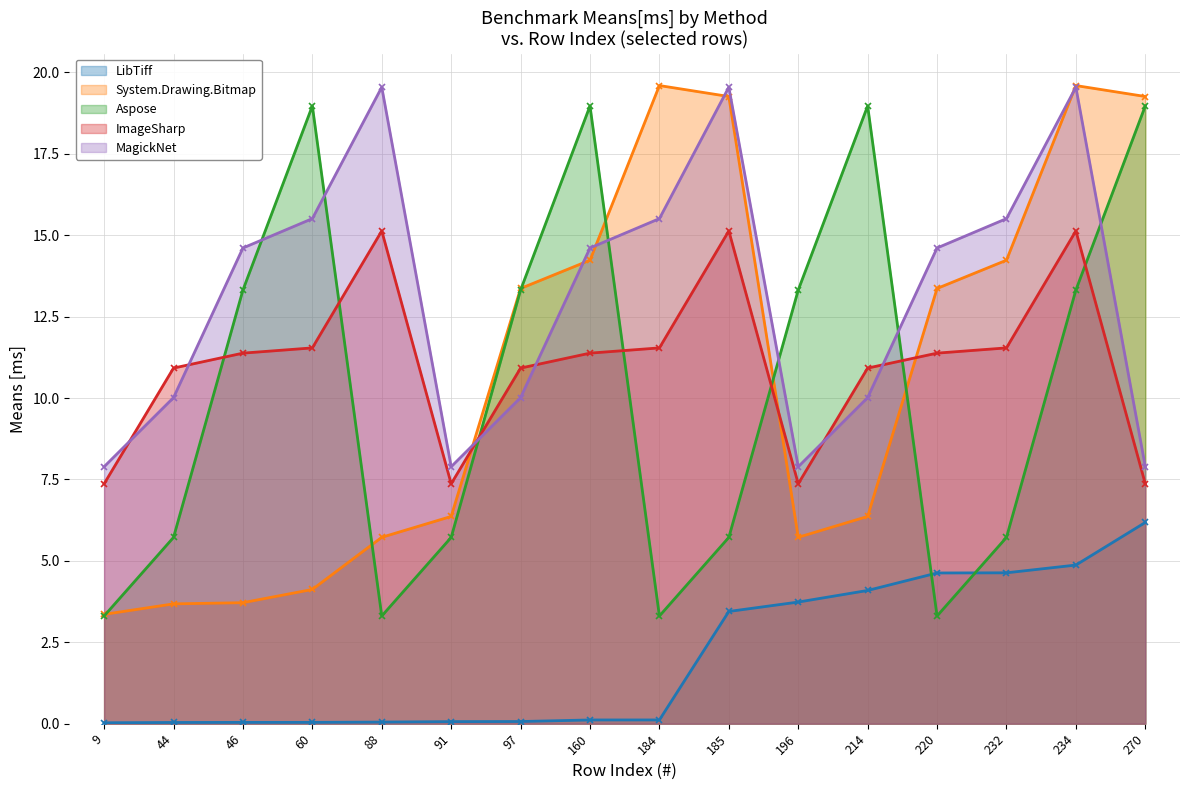

How many data points in MagickNet are above 14?

9